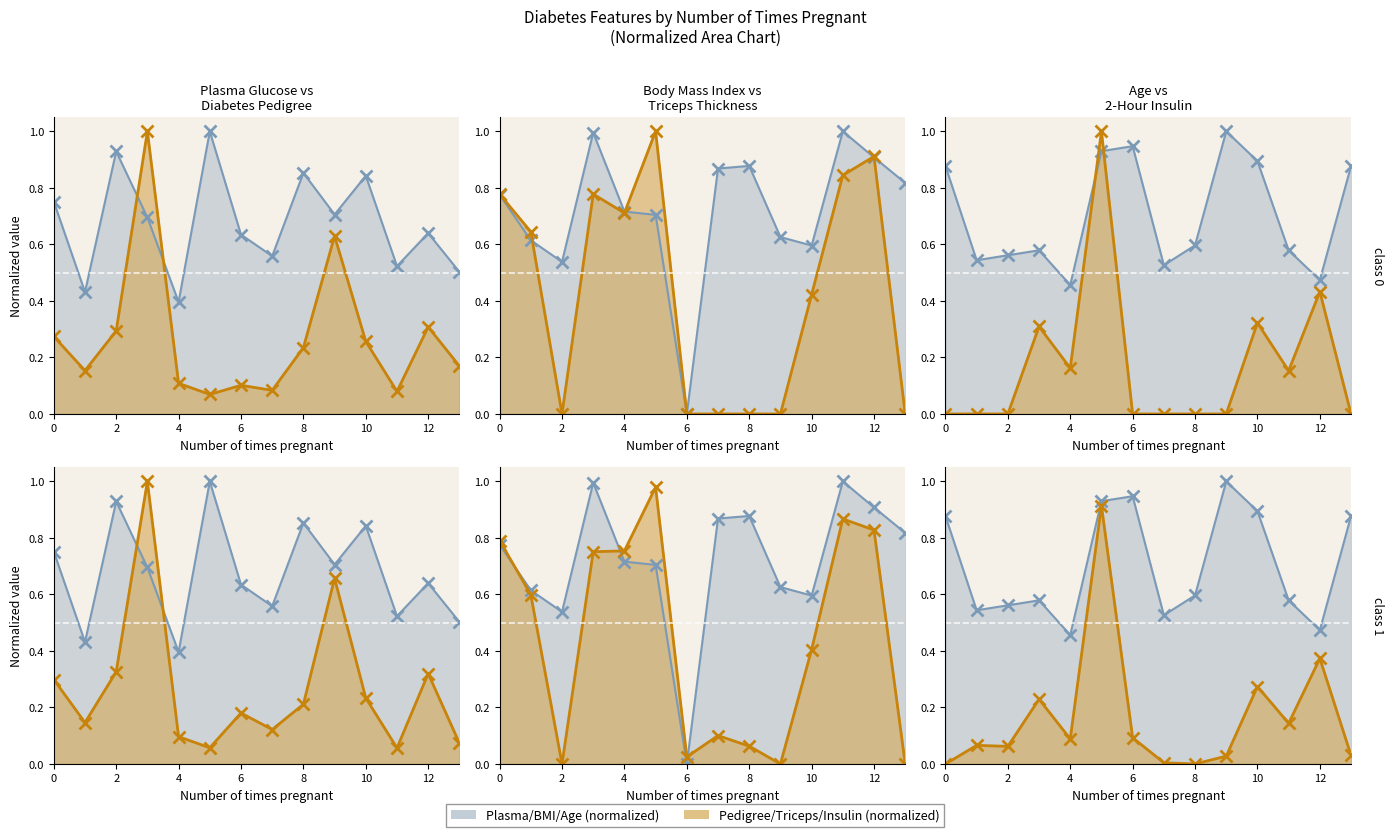

How many intersections are there between Plasma glucose and Diabetes pedigree function?

2